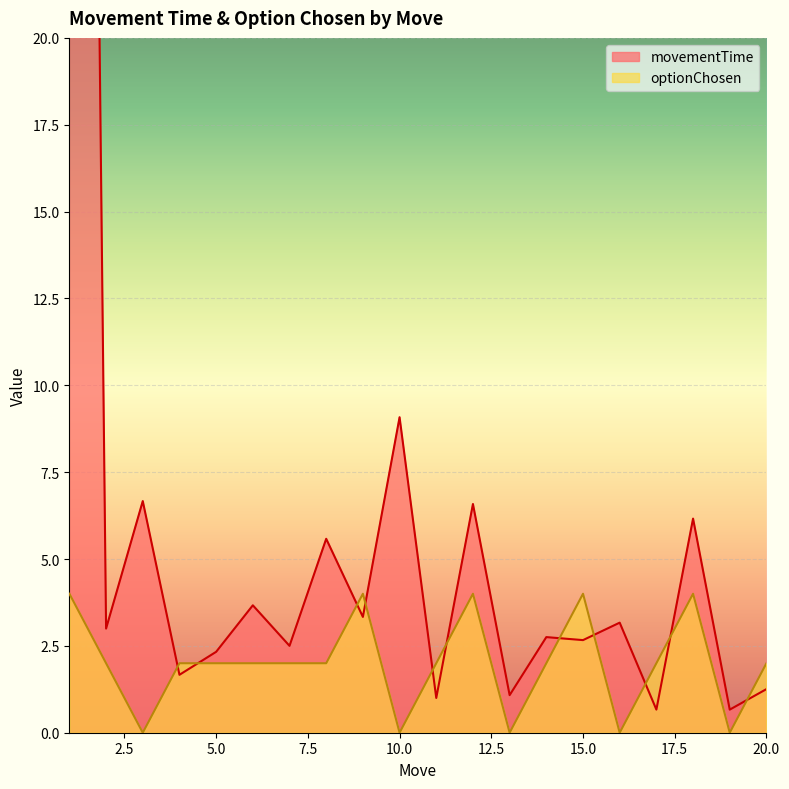

True or false: movementTime has a value of 2.6 at 4.

False